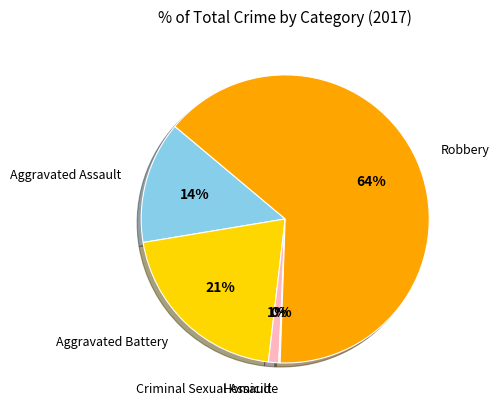

Which slice is the largest?

Robbery